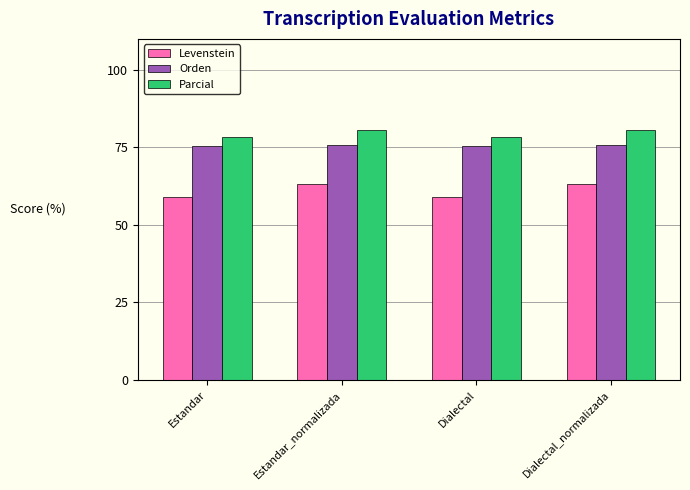

What is the spread (max minus min) of values at Estandar?

19.1